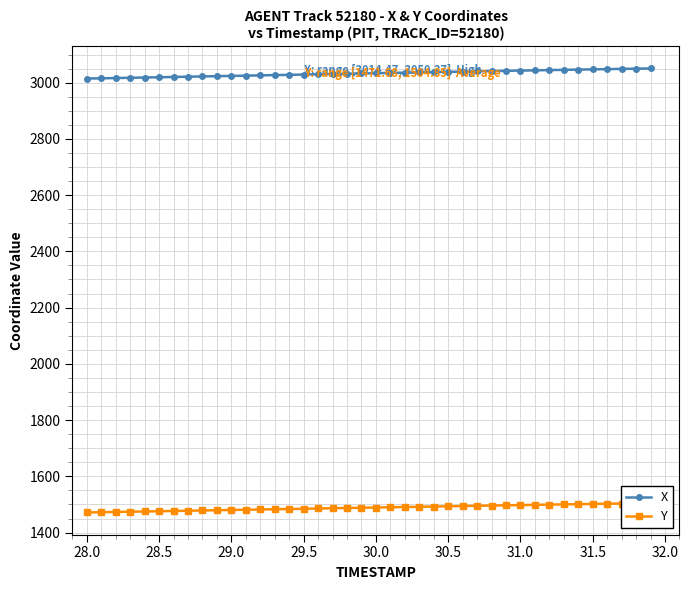

What is the minimum value for X?

3014.5